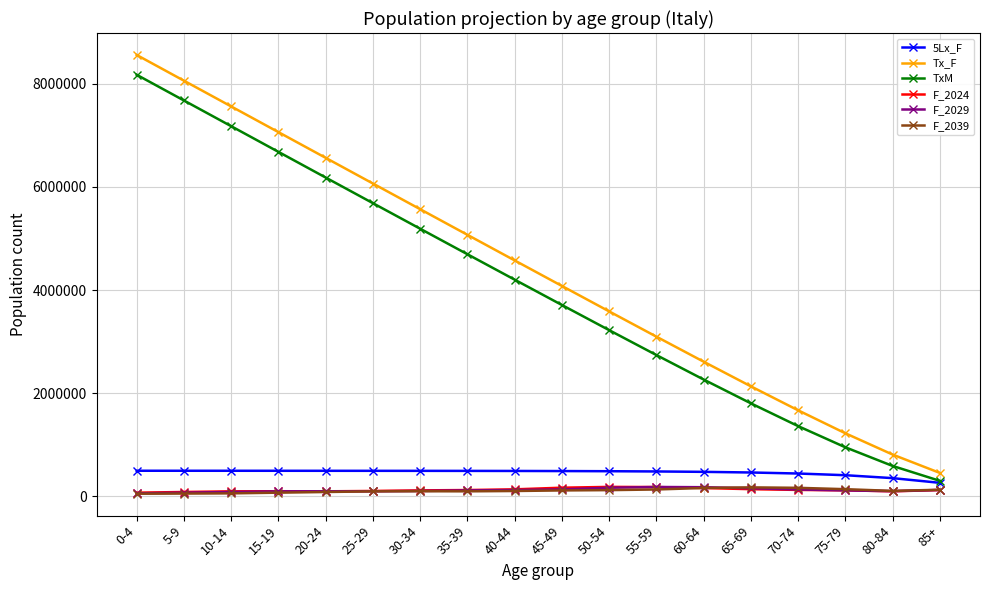

True or false: F_2024 has more than 1 points higher than both neighbors.

True